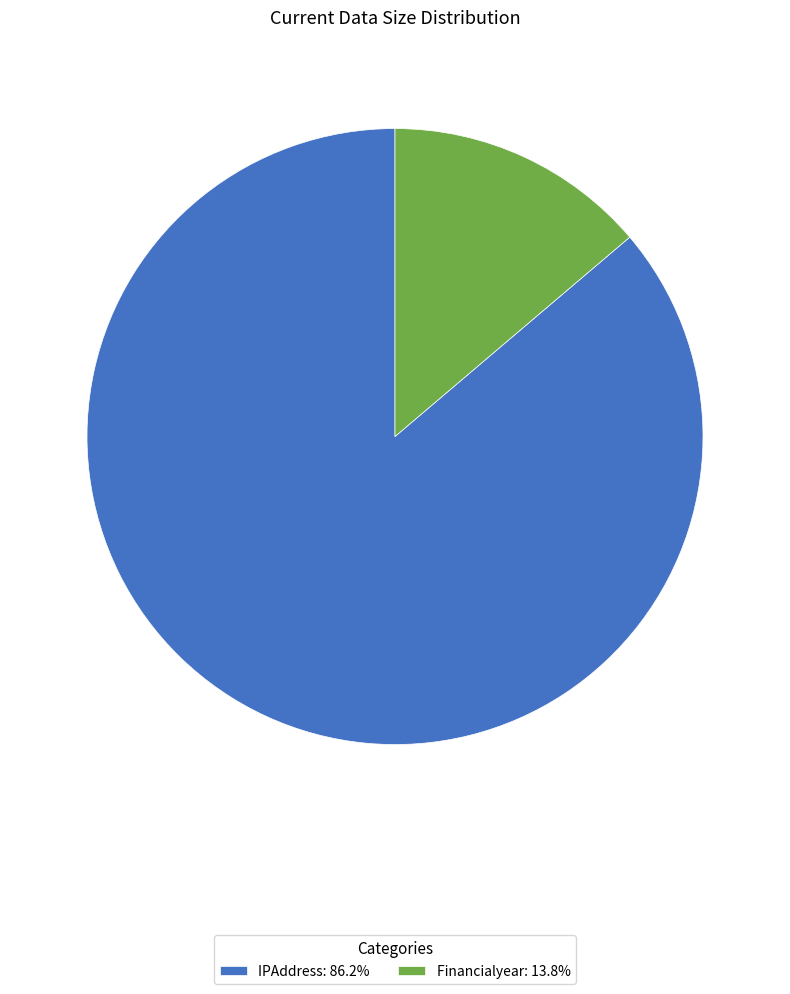

Which slice is the smallest?

Financialyear